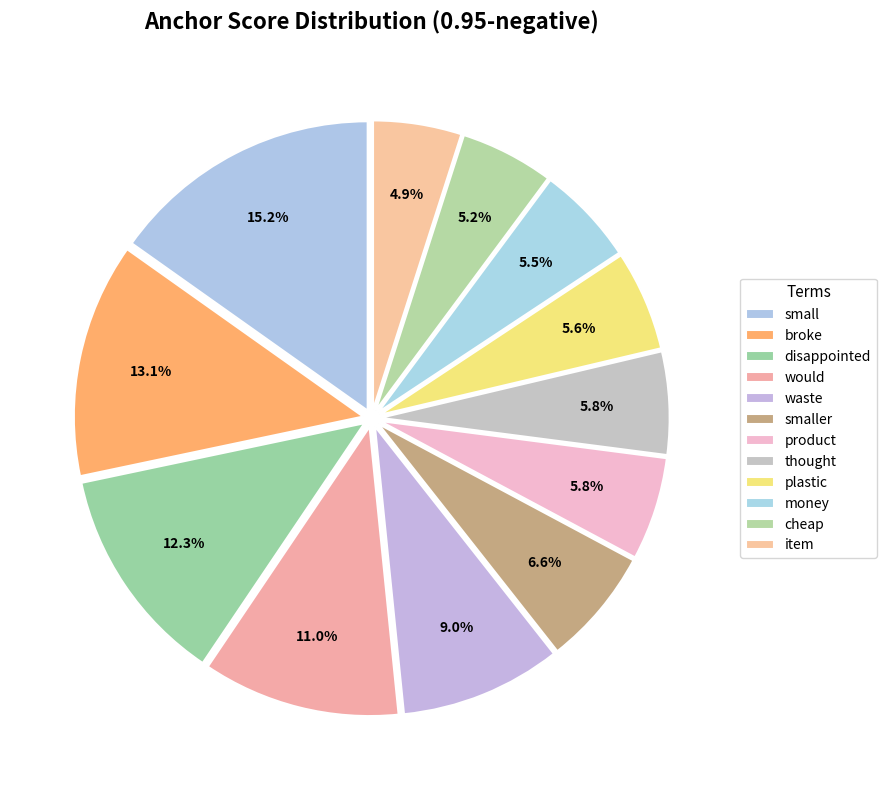

Count the number of slices in the pie.

12